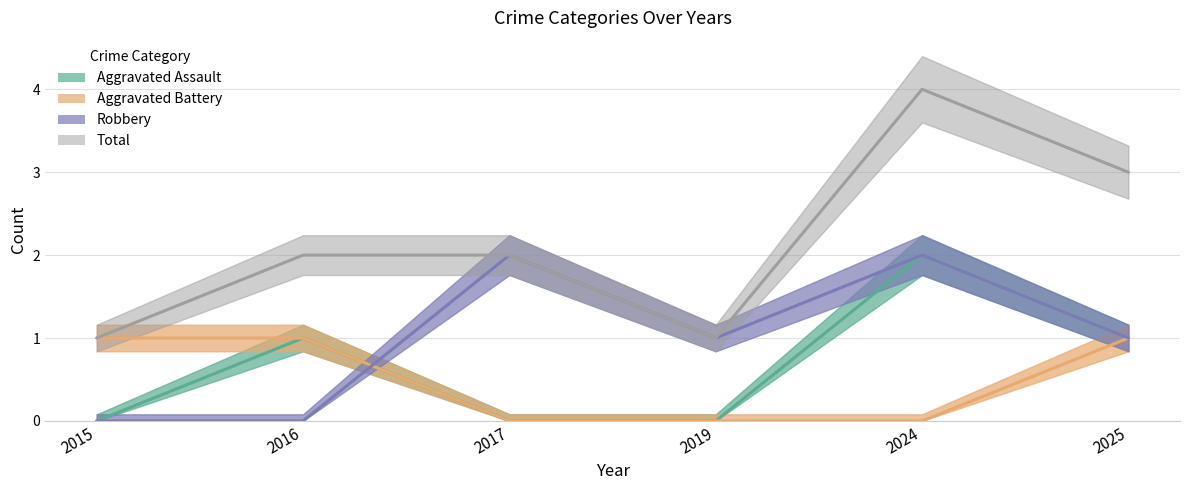

How many data points in Aggravated Assault are above 1?

1